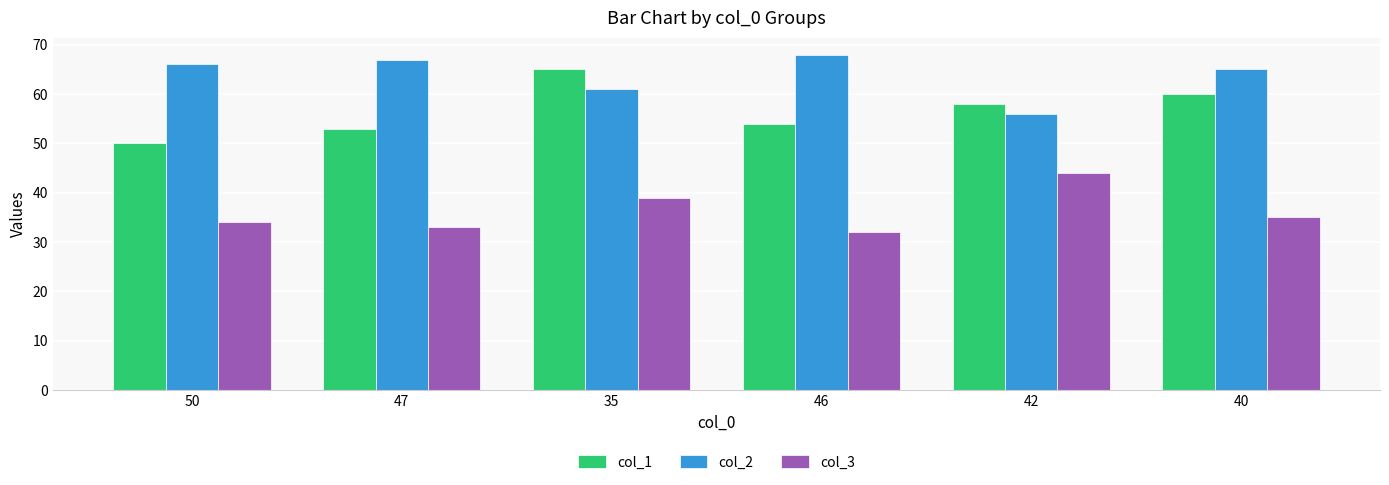

How many values in the col_2 series are below 66?

3